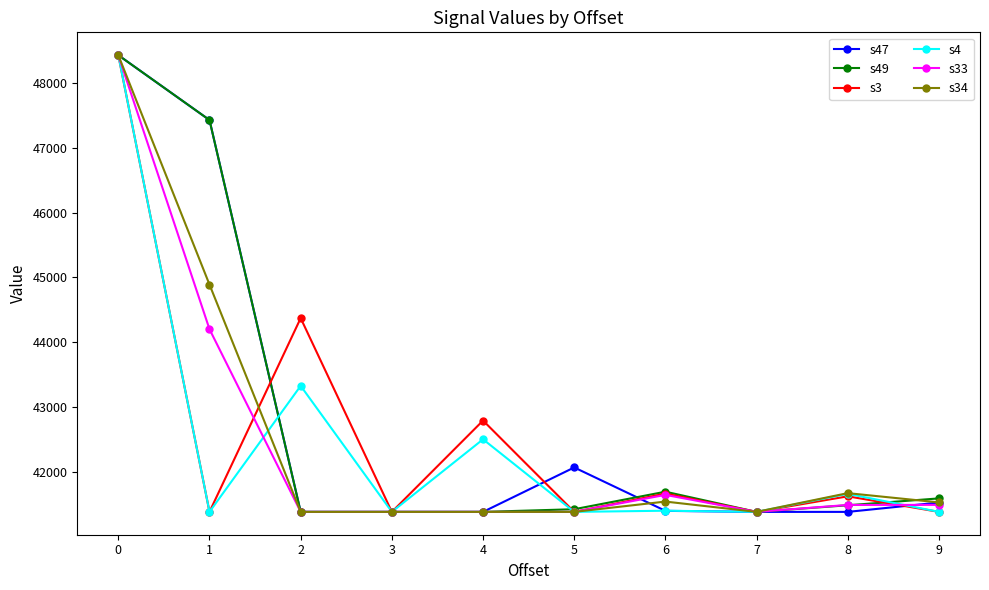

What is the difference between the highest and lowest values at 4?

1408